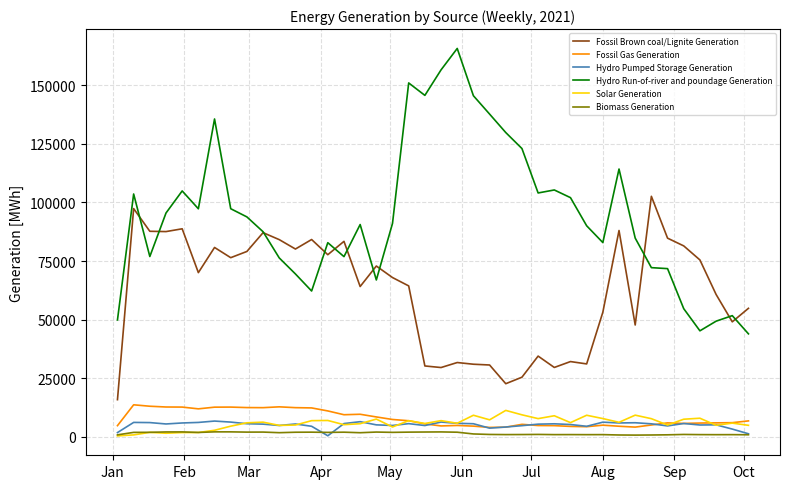

Which series has the largest total across all categories?

Hydro Run-of-river and poundage Generation